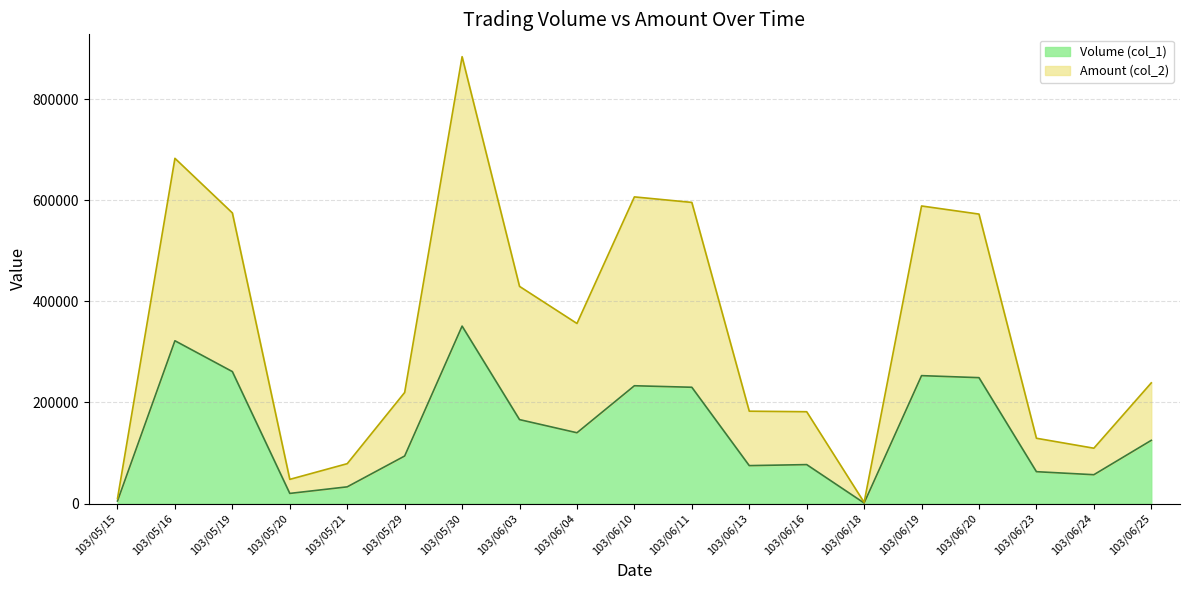

Does the chart have visible grid lines?

Yes